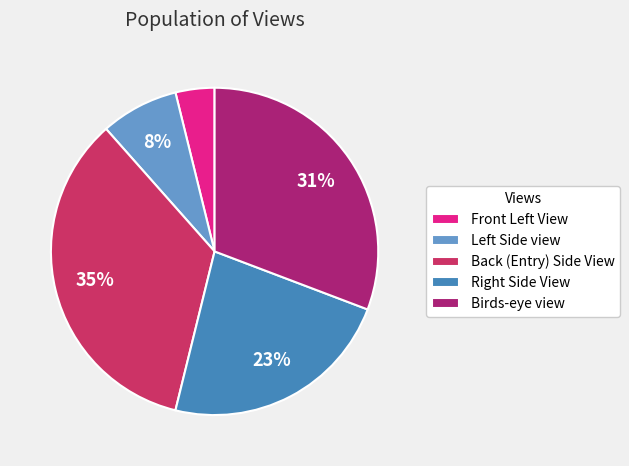

To the nearest percent, what is the average slice percentage?

20%